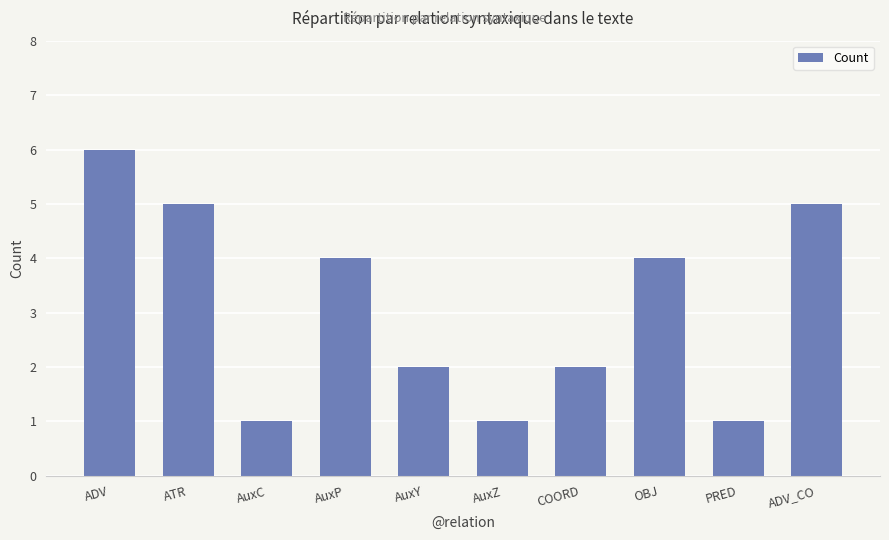

Reading left to right, what are all the values shown in this chart?

6	5	1	4	2	1	2	4	1	5